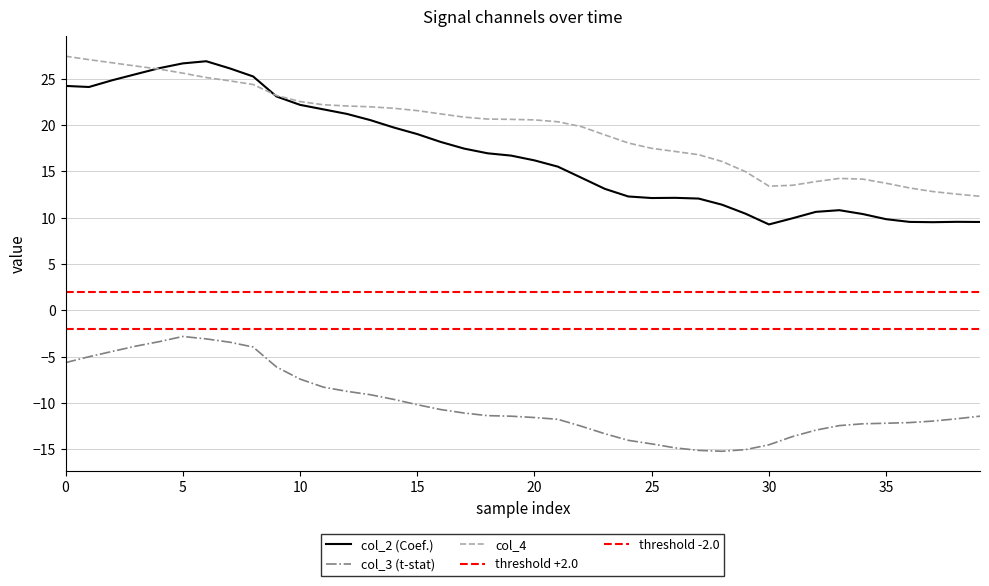

What is the difference between the maximum and minimum values in the col_2 series?

17.6